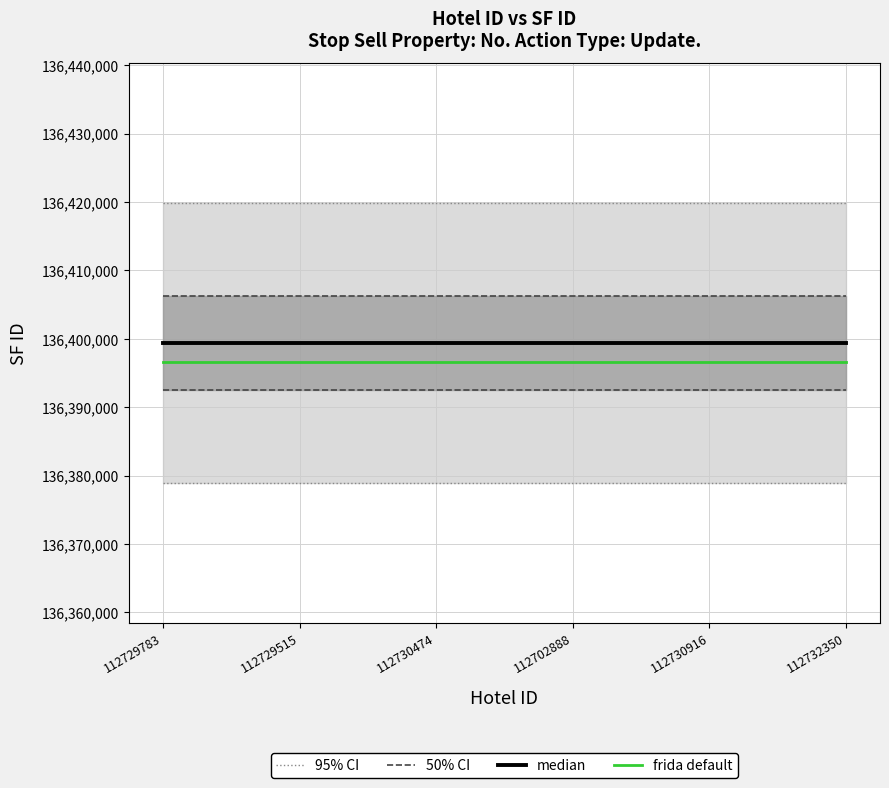

Reading right to left, extract all data points from this chart.

95% CI: 136419854.9	136419854.9	136419854.9	136419854.9	136419854.9	136419854.9
50% CI: 136406215.0	136406215.0	136406215.0	136406215.0	136406215.0	136406215.0
median: 136399395.0	136399395.0	136399395.0	136399395.0	136399395.0	136399395.0
frida default: 136396667.0	136396667.0	136396667.0	136396667.0	136396667.0	136396667.0